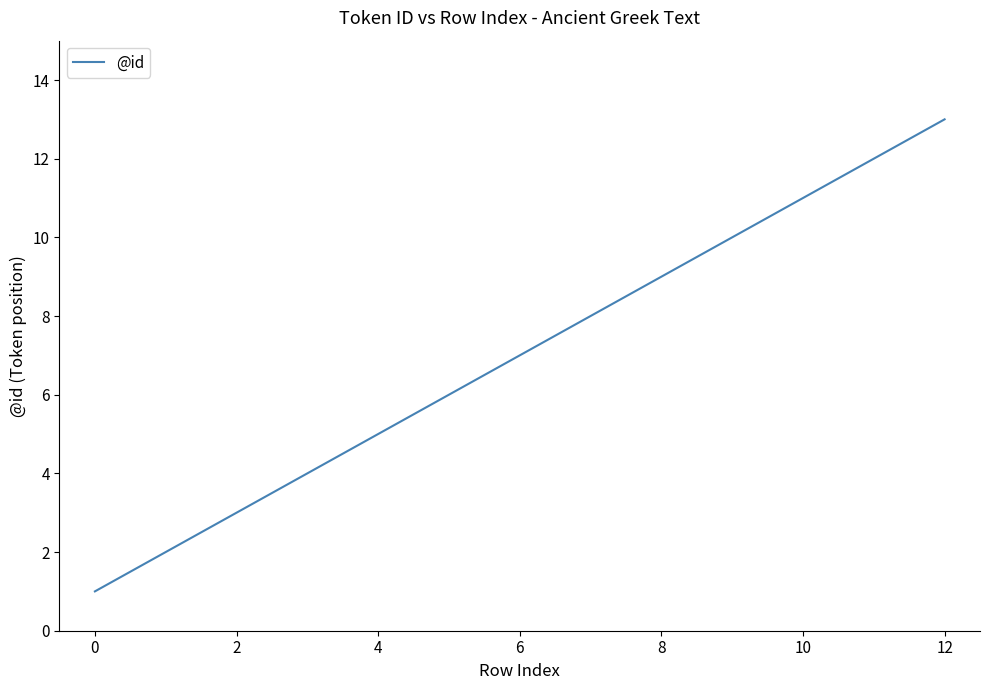

What is the maximum value shown in the chart?

13